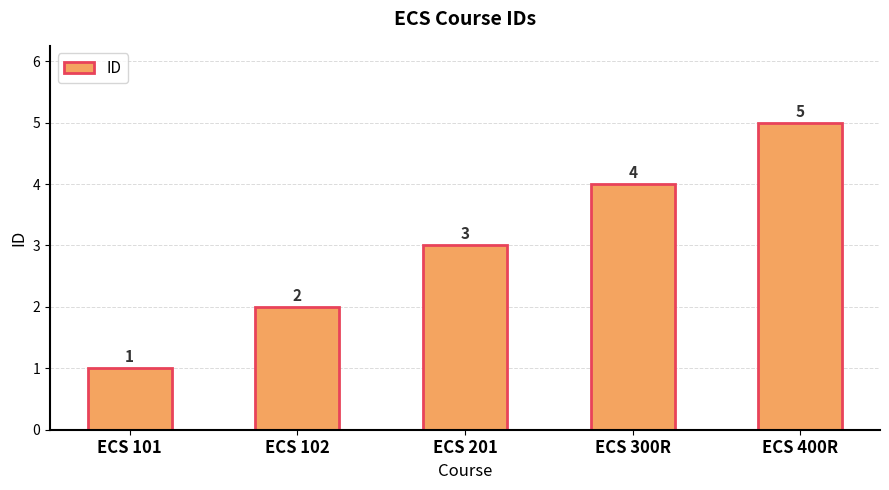

Between ECS 400R and ECS 102, which is larger?

ECS 400R